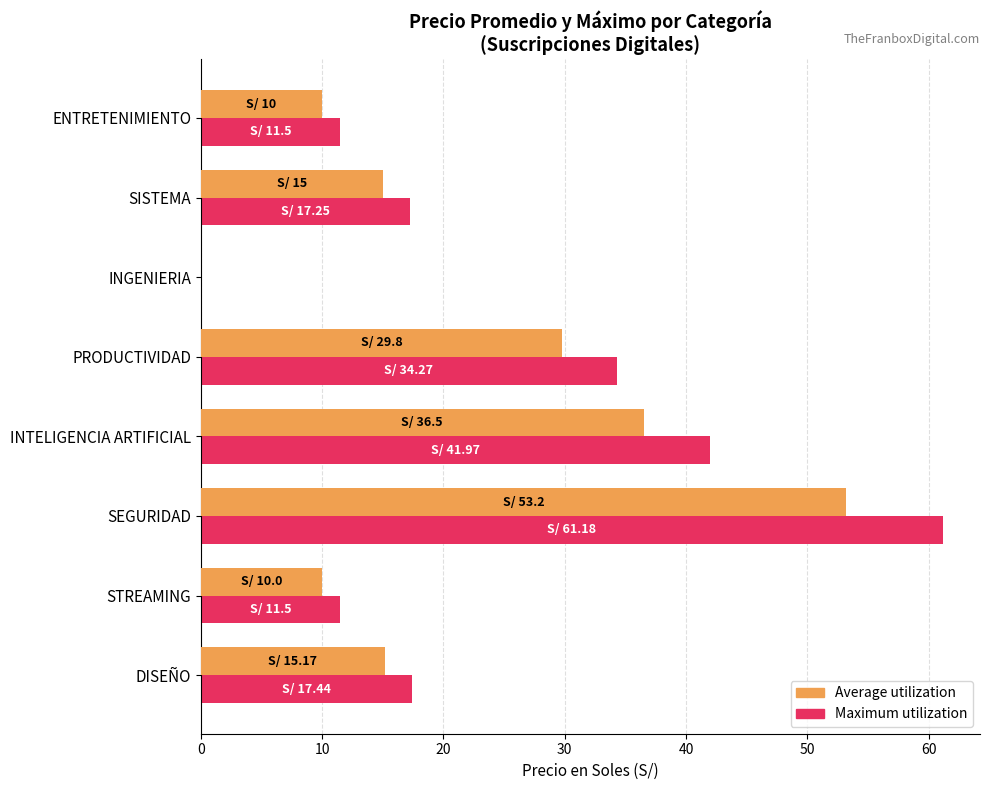

What is the total value across all series at PRODUCTIVIDAD?

64.1